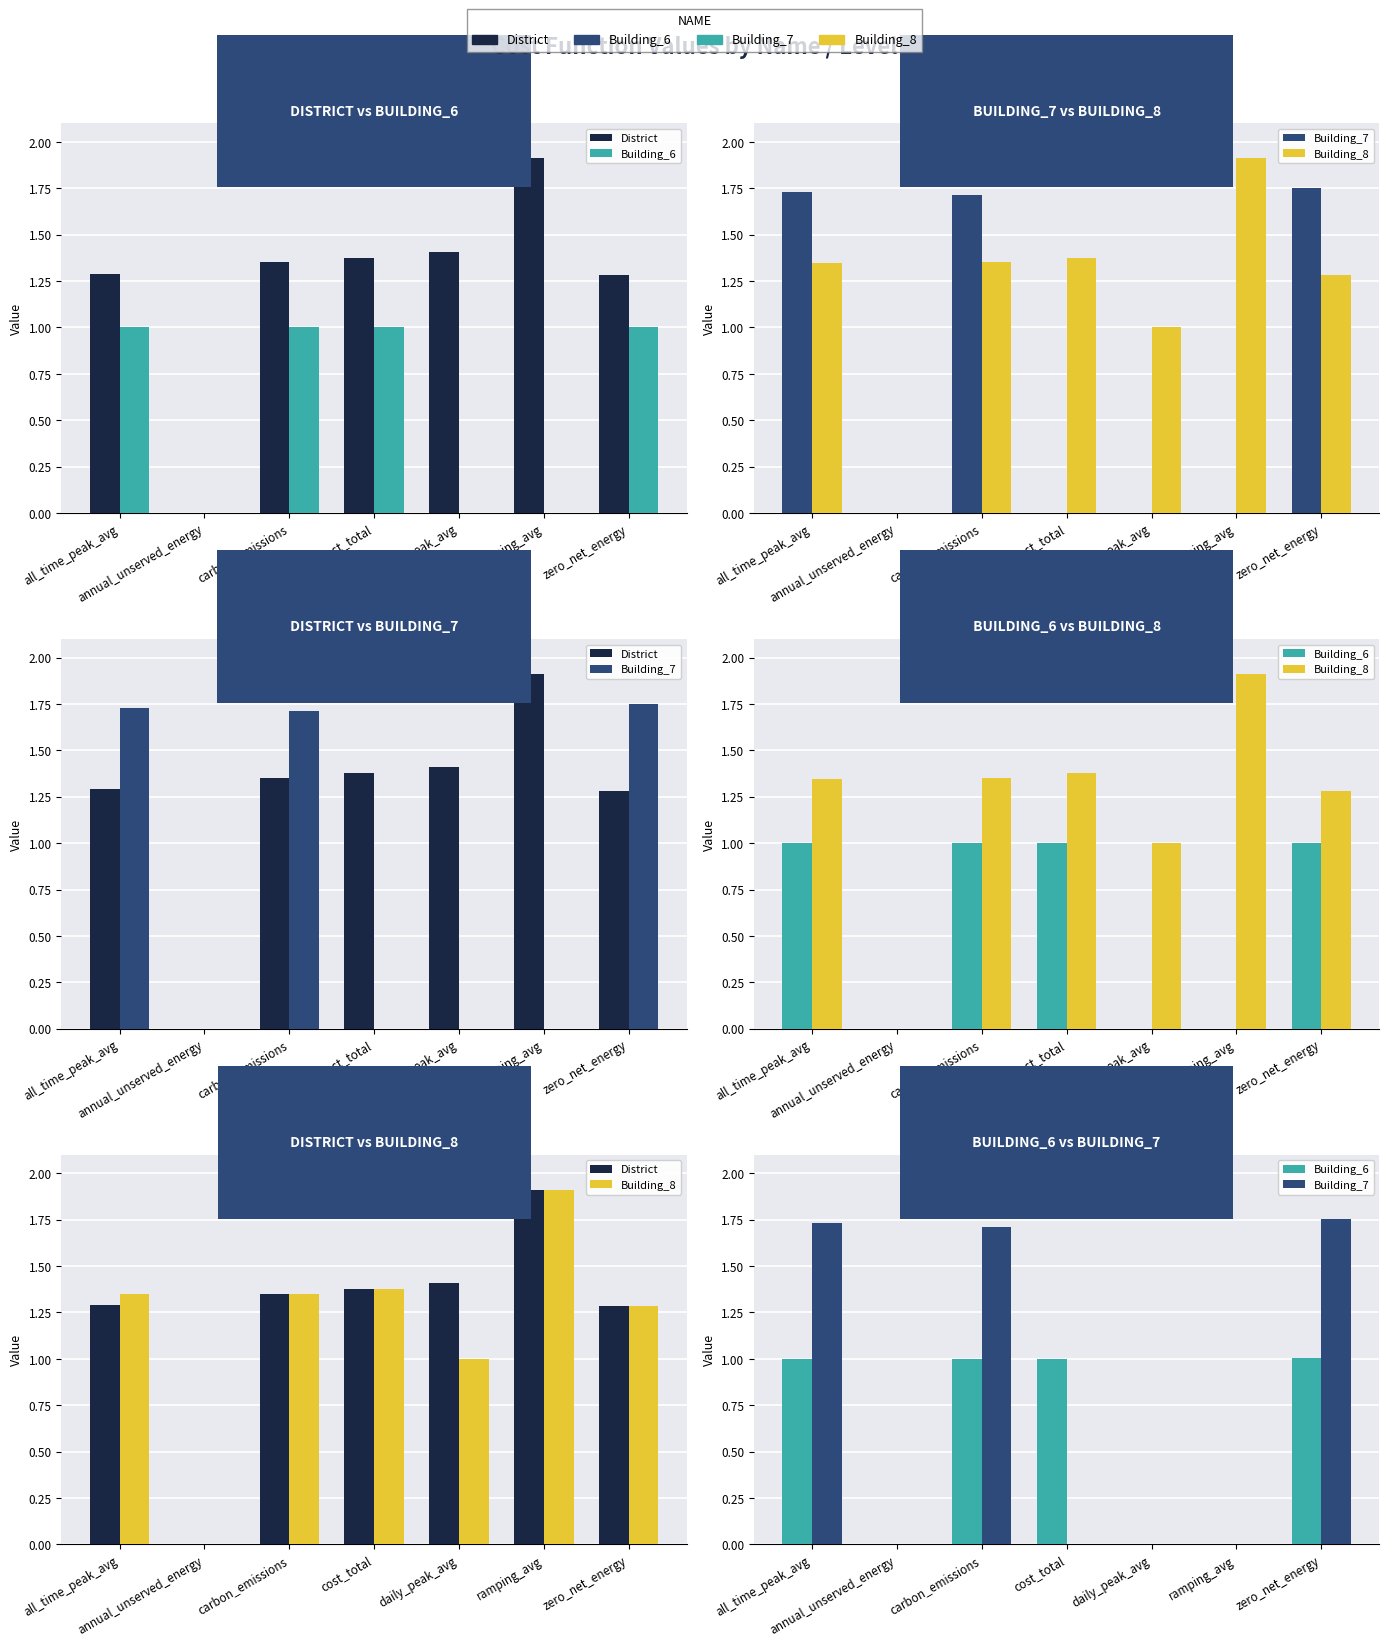

What is the total value across all series at all_time_peak_avg?

5.4